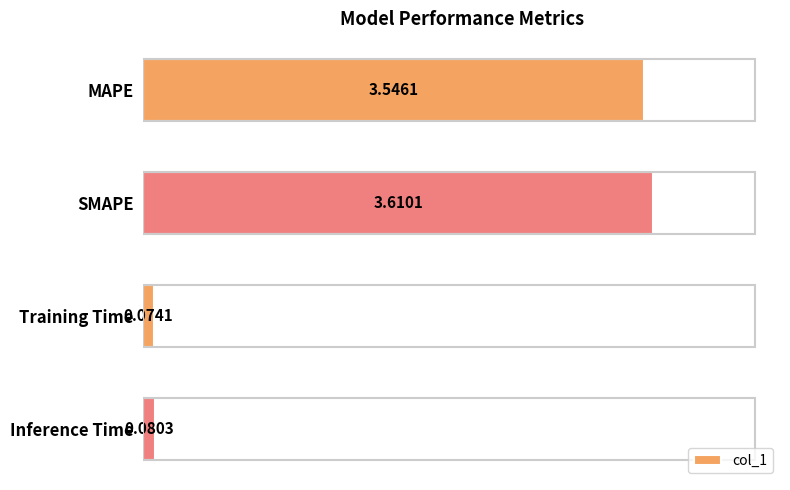

Are the bars grouped side by side (vs. stacked)?

No